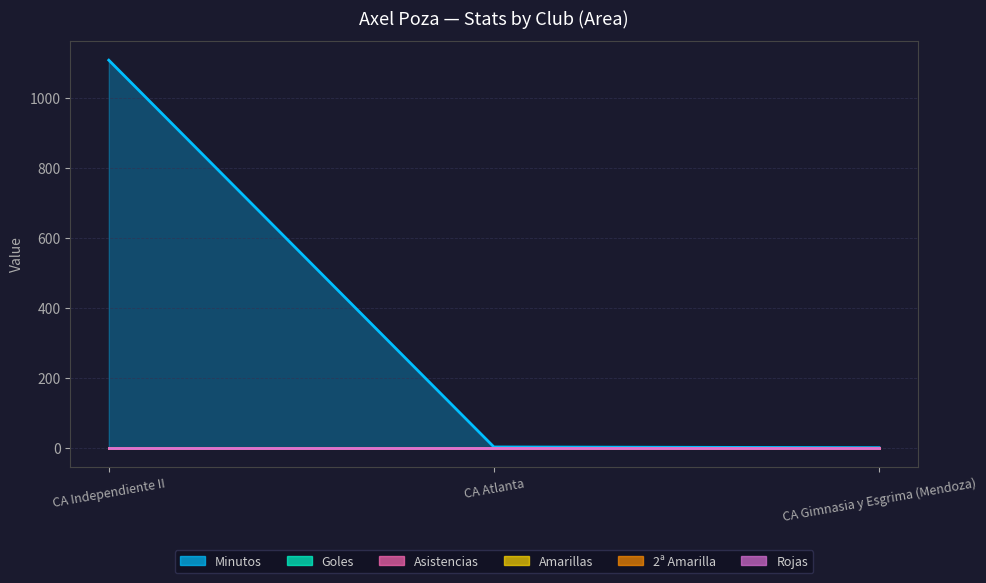

Reading left to right, transcribe all the data shown in this chart.

Minutos: 1108	2	0
Goles: 0	0	0
Asistencias: 0	0	0
Amarillas: 0	0	0
2ª Amarilla: 0	0	0
Rojas: 0	0	0